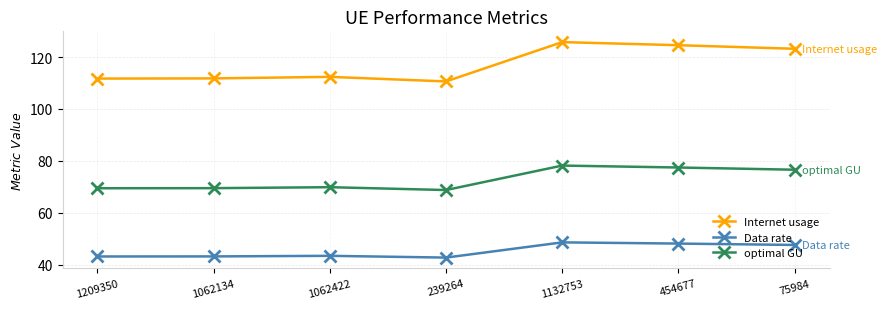

What is the total value across all series at 1209350?

224.4